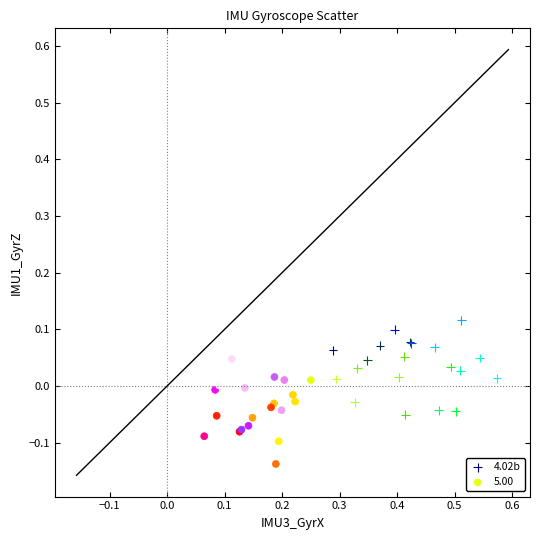

Which series reaches the minimum Y coordinate?

5.00